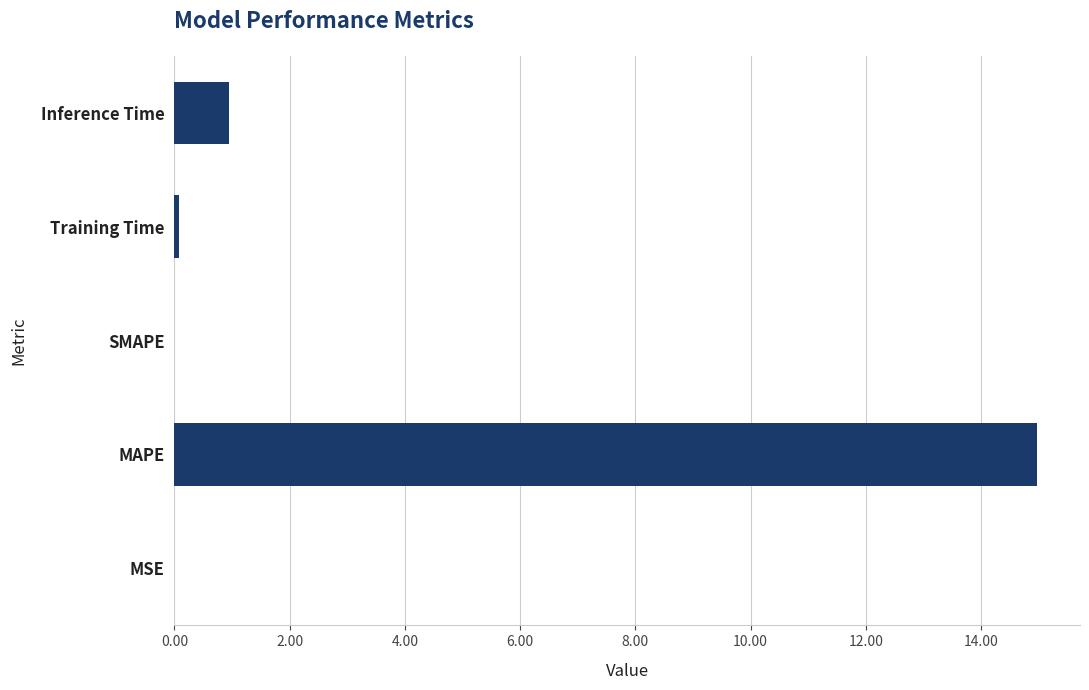

Which has a higher value, SMAPE or Inference Time?

Inference Time